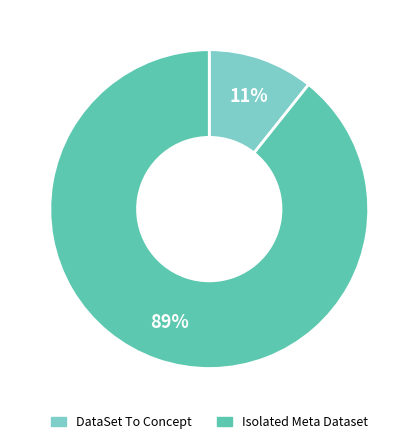

To the nearest percent, what is the average slice percentage?

50%